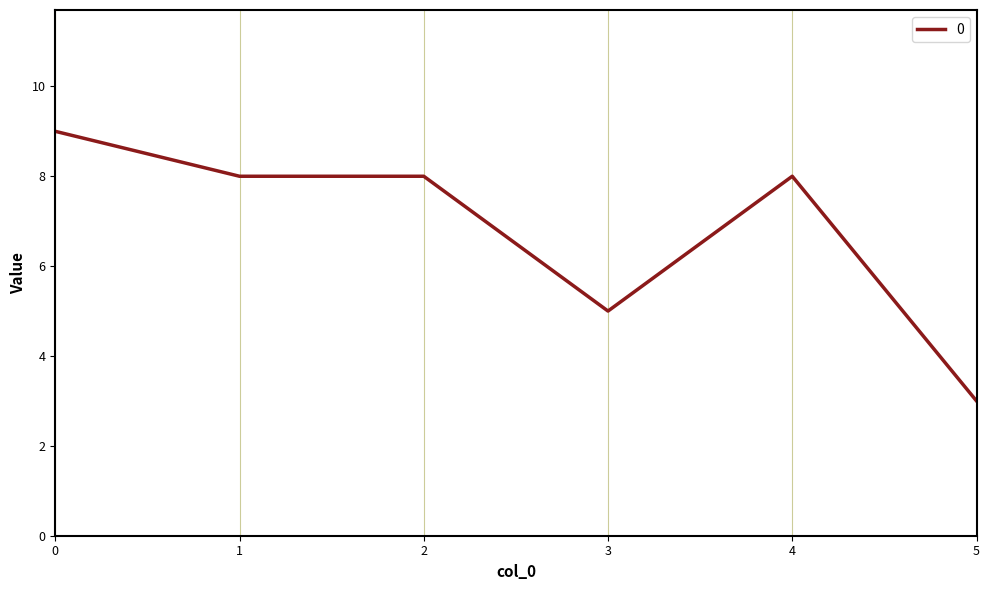

True or false: there are more than 2 points higher than both neighbors.

False